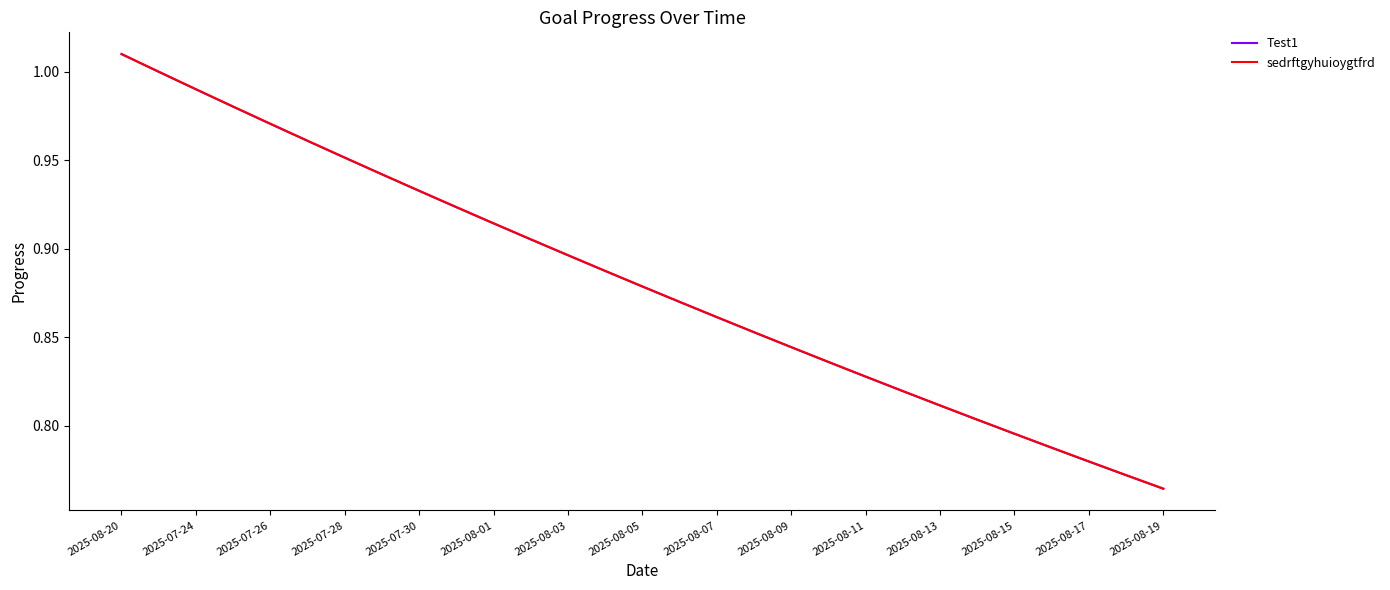

True or false: Test1 and sedrftgyhuioygtfrd intersect in this chart.

False